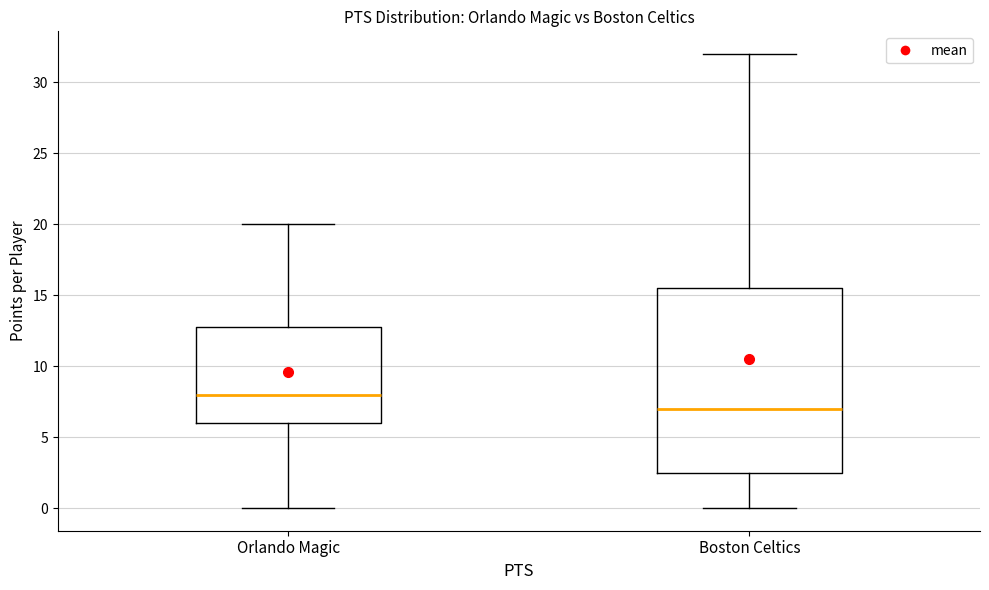

Reading left to right, read every box against the y-axis: the position of its median line, the range the box covers, and the ends of its whiskers. The values are not printed on the chart, so give them approximately, as read against the axis.

Orlando Magic: median 8.0, box 6.0 to 13.0, whiskers 0.0 to 20.0
Boston Celtics: median 7.0, box 2.5 to 15.5, whiskers 0.0 to 32.0